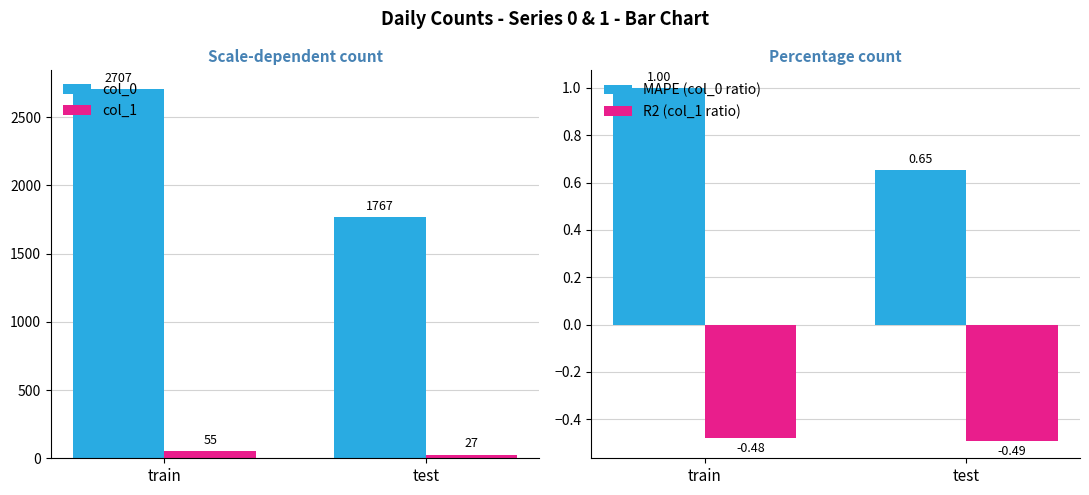

Is it true that col_1 equals 27.0 at test?

True